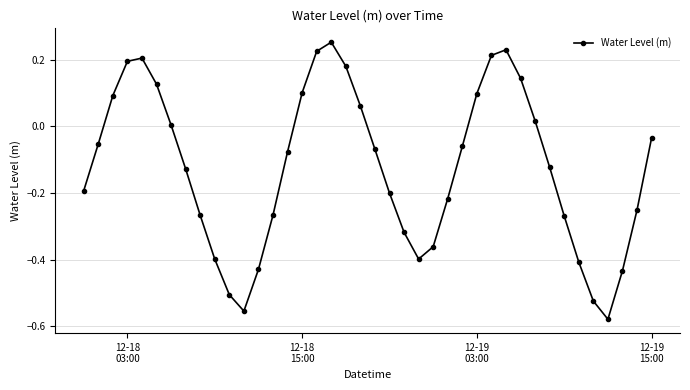

True or false: the data has more than 2 interior local peaks.

True